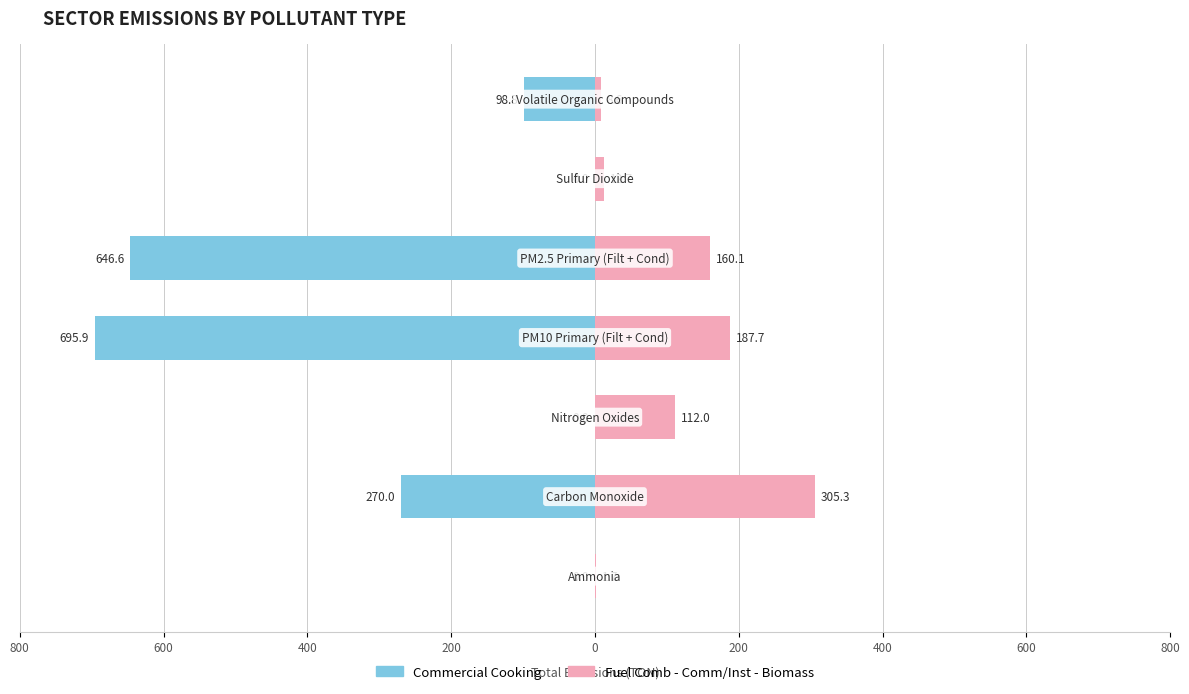

What is the total value across all series at 200?

-508.2